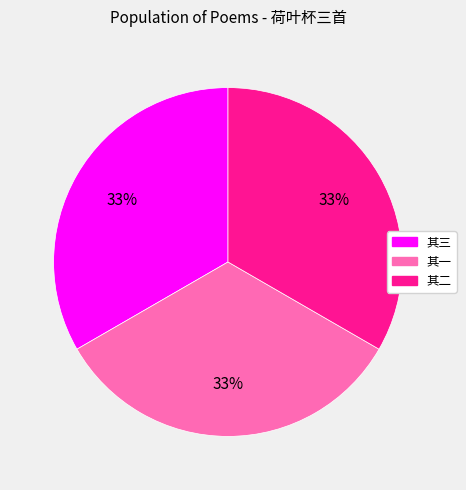

Does any single category account for the majority?

No